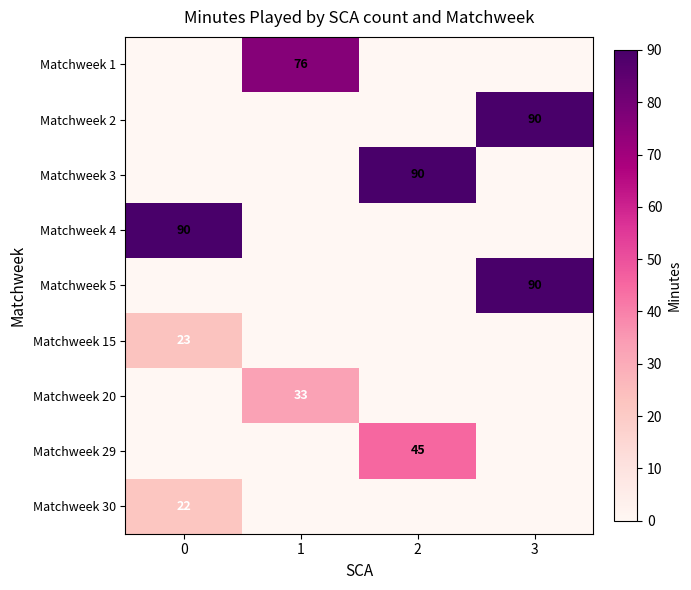

True or false: Matchweek 20 has a value of 33 at 1.

True